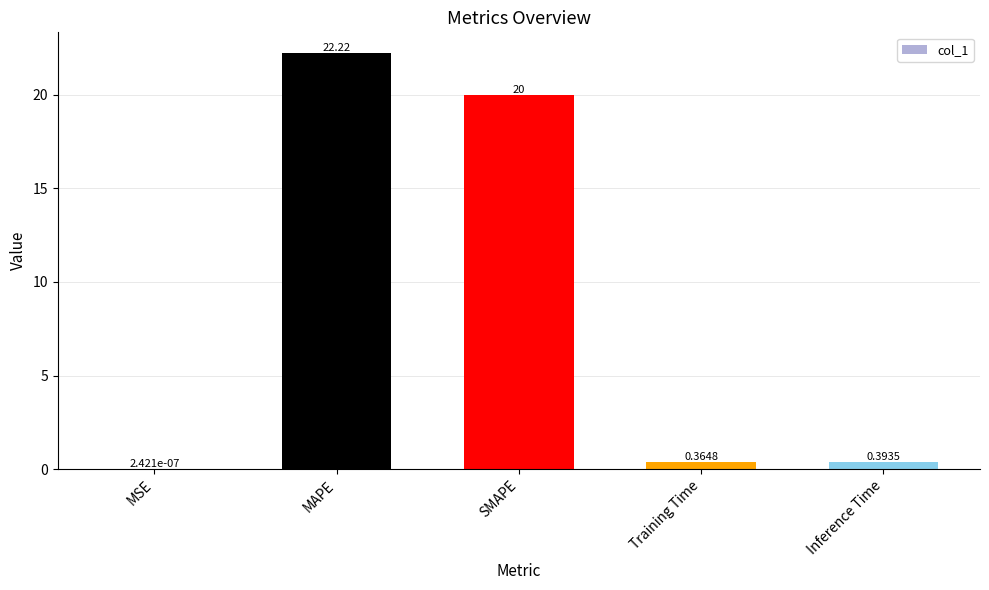

At which label is the value closest to 11?

SMAPE